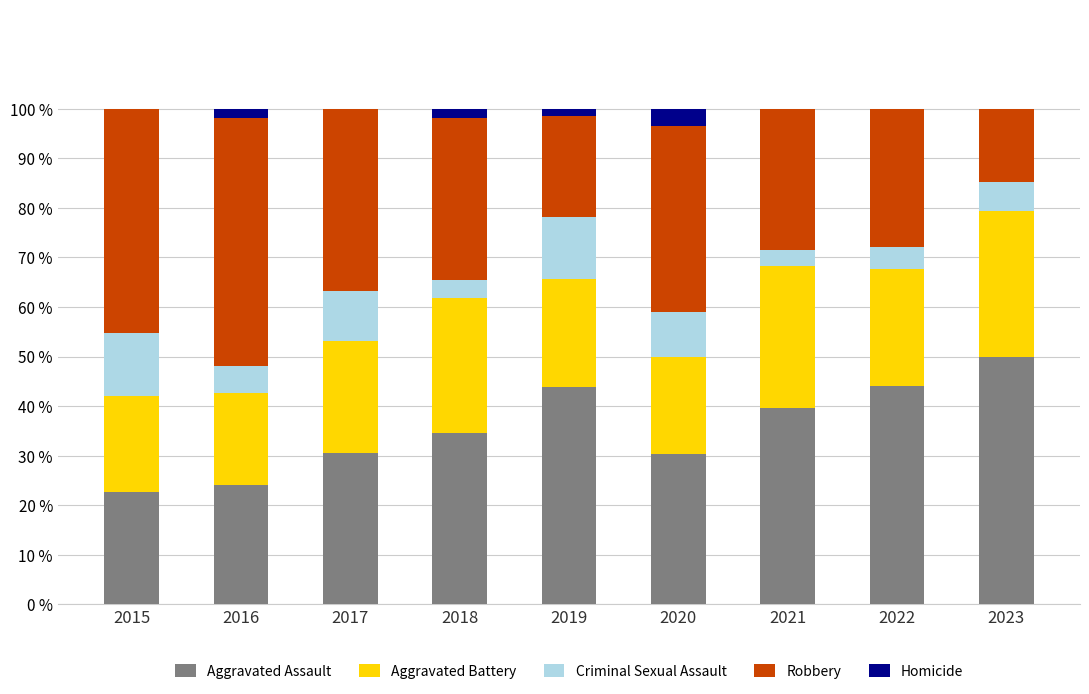

What is the total value across all series at 2020?

100.0